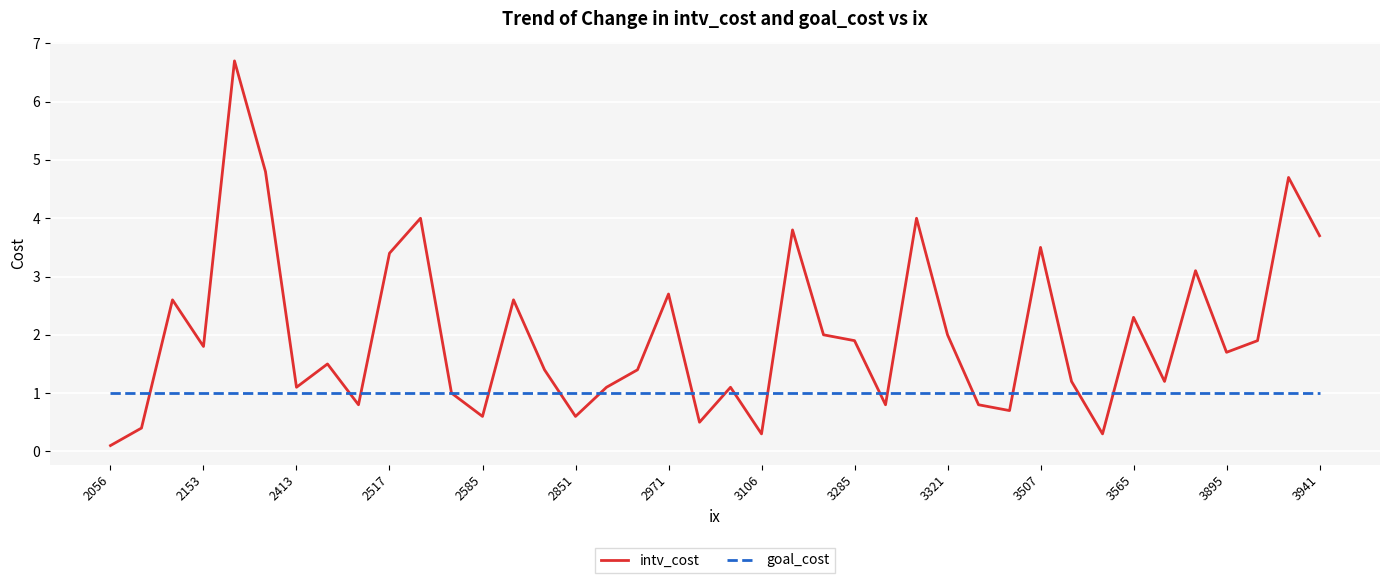

Does the chart display data point markers on the line(s)?

No